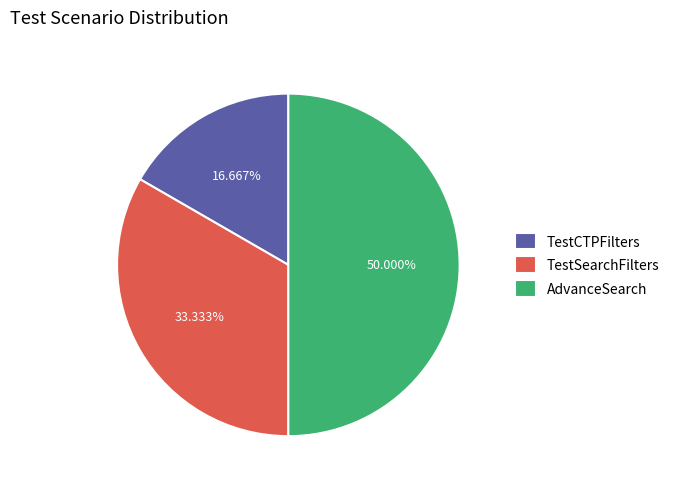

To the nearest percent, what portion does AdvanceSearch represent?

50%